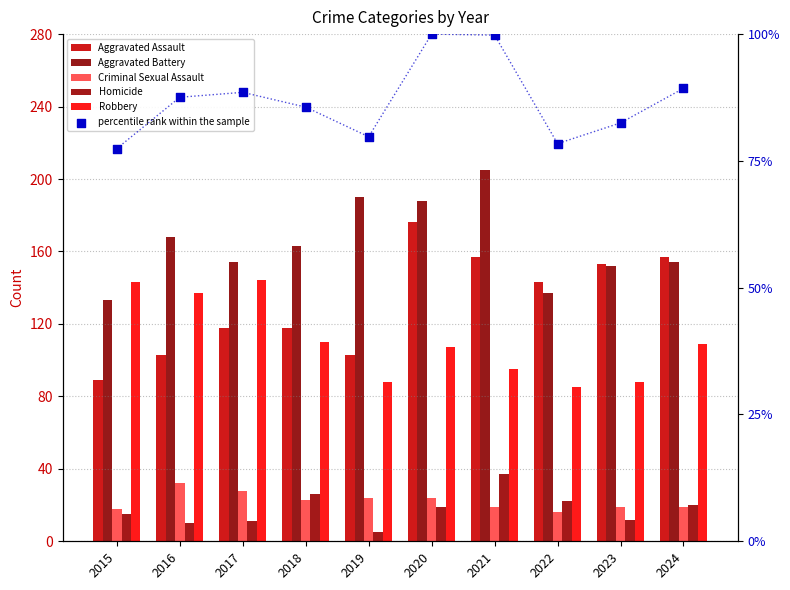

What are all the series names shown in the legend?

Aggravated Assault, Aggravated Battery, Criminal Sexual Assault, Homicide, Robbery, percentile rank within the sample